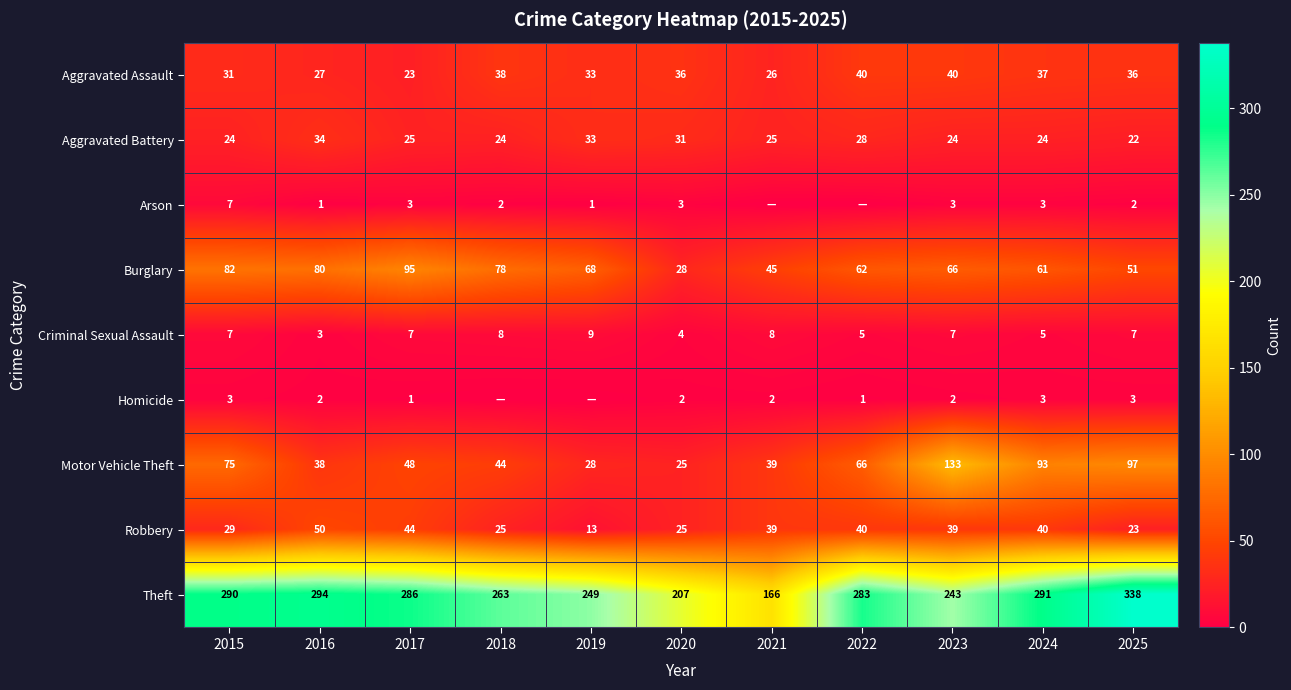

At how many categories does at least one series exceed 283?

5